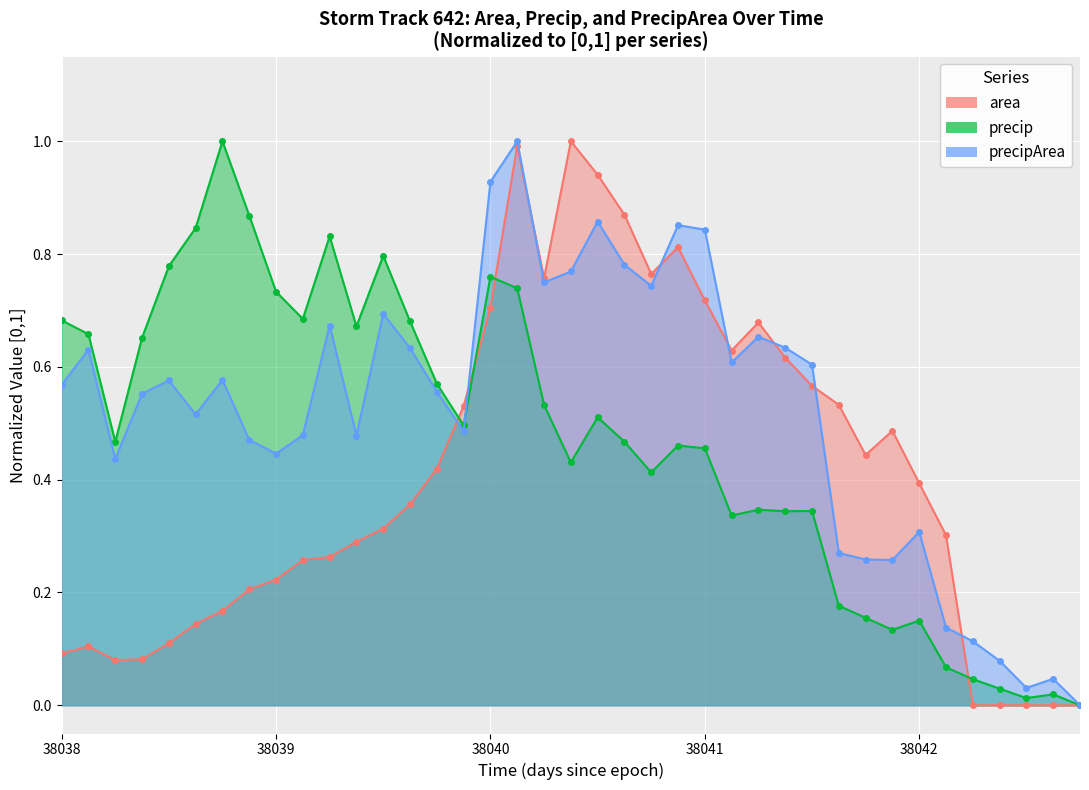

How many categories are shown in the chart?

39